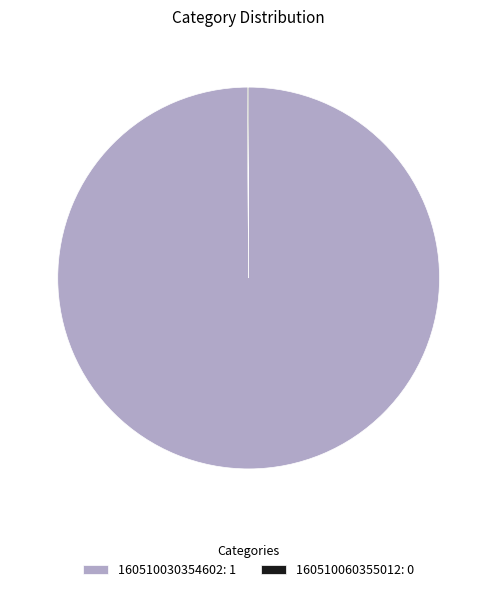

The 160510030354602: 1 slice represents 93% of the pie. True or false?

False